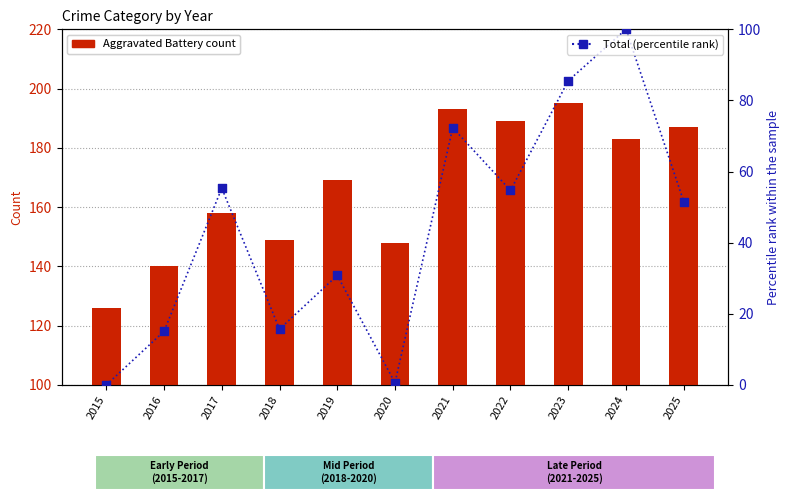

At which category is the sum across all series the highest?

2024